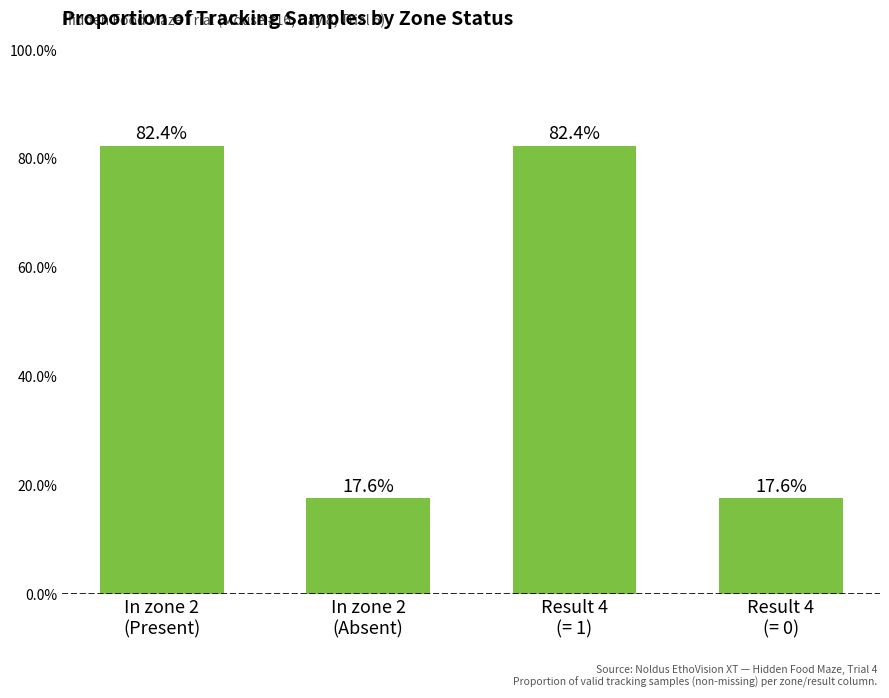

What is the greatest value displayed?

82.4